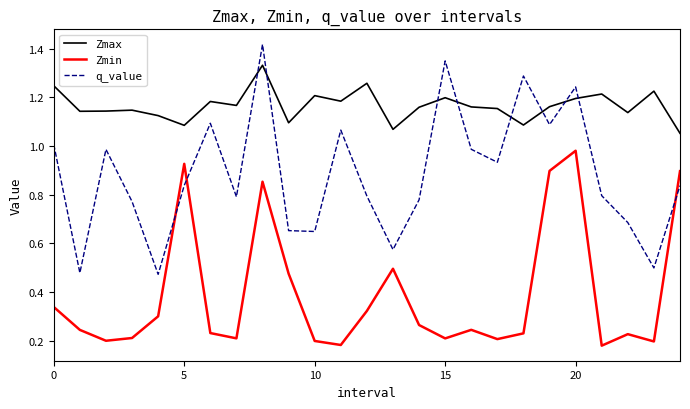

Which series has the widest spread of values?

q_value